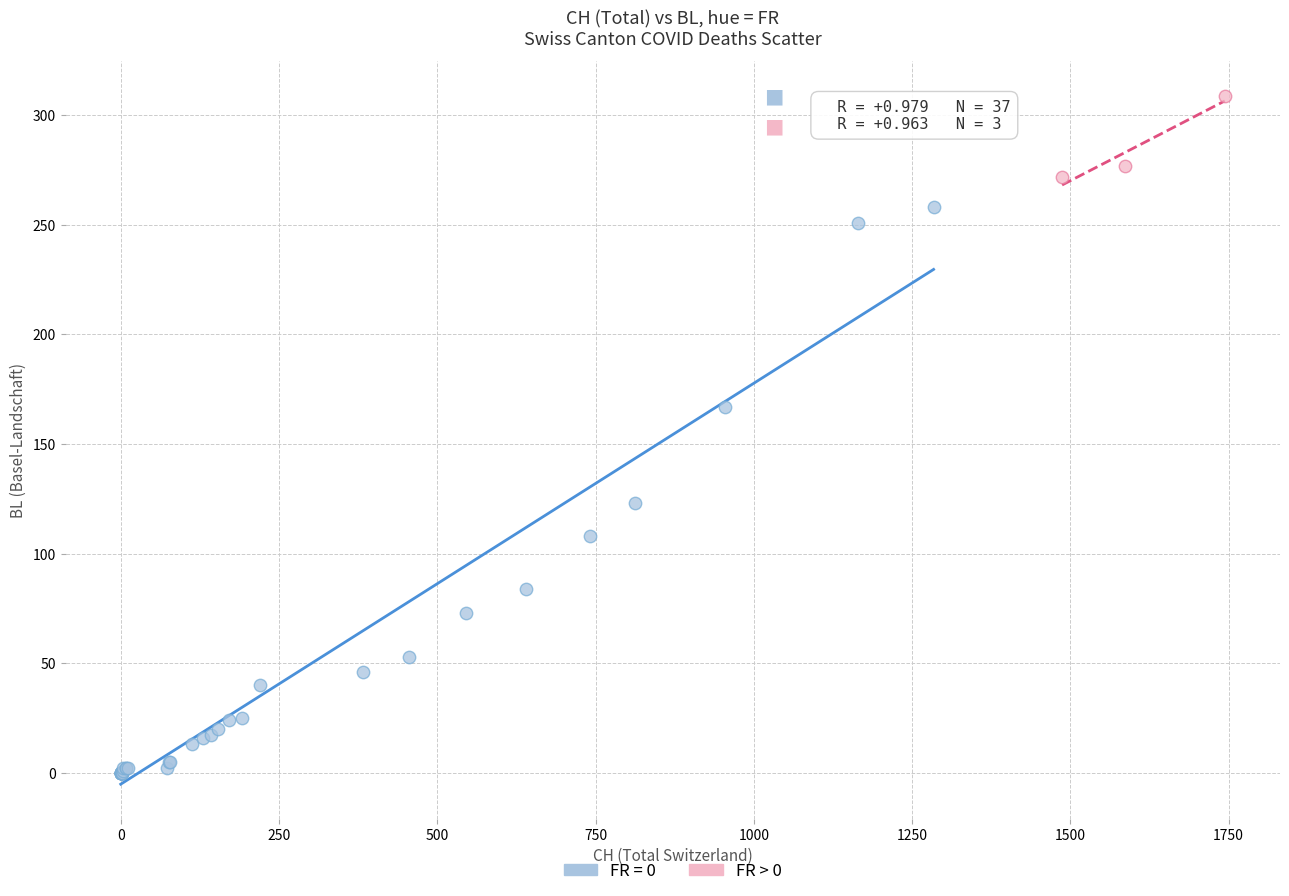

Which series reaches the maximum Y coordinate?

FR > 0